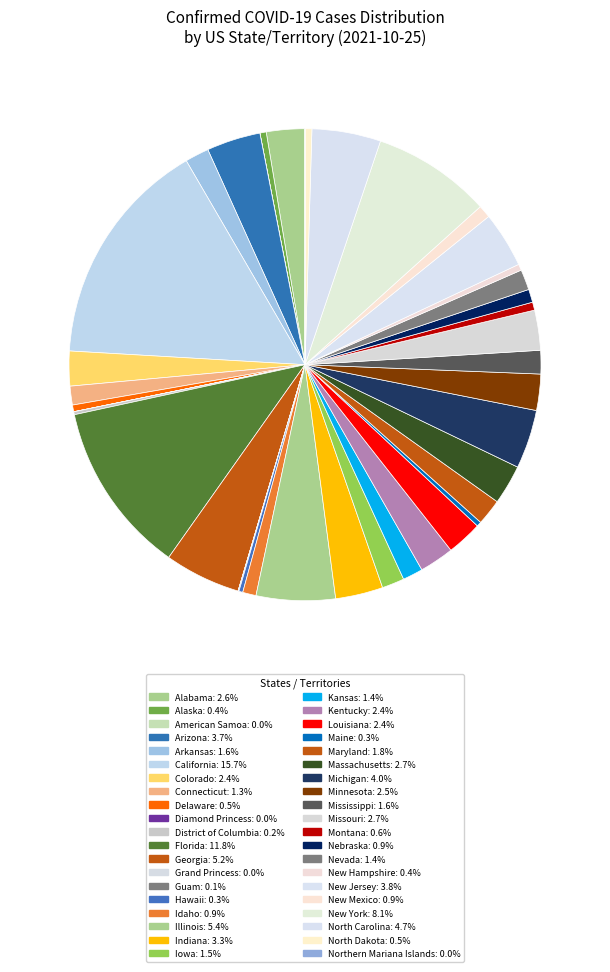

To the nearest percent, what is the difference between the largest and smallest slice percentages?

16%